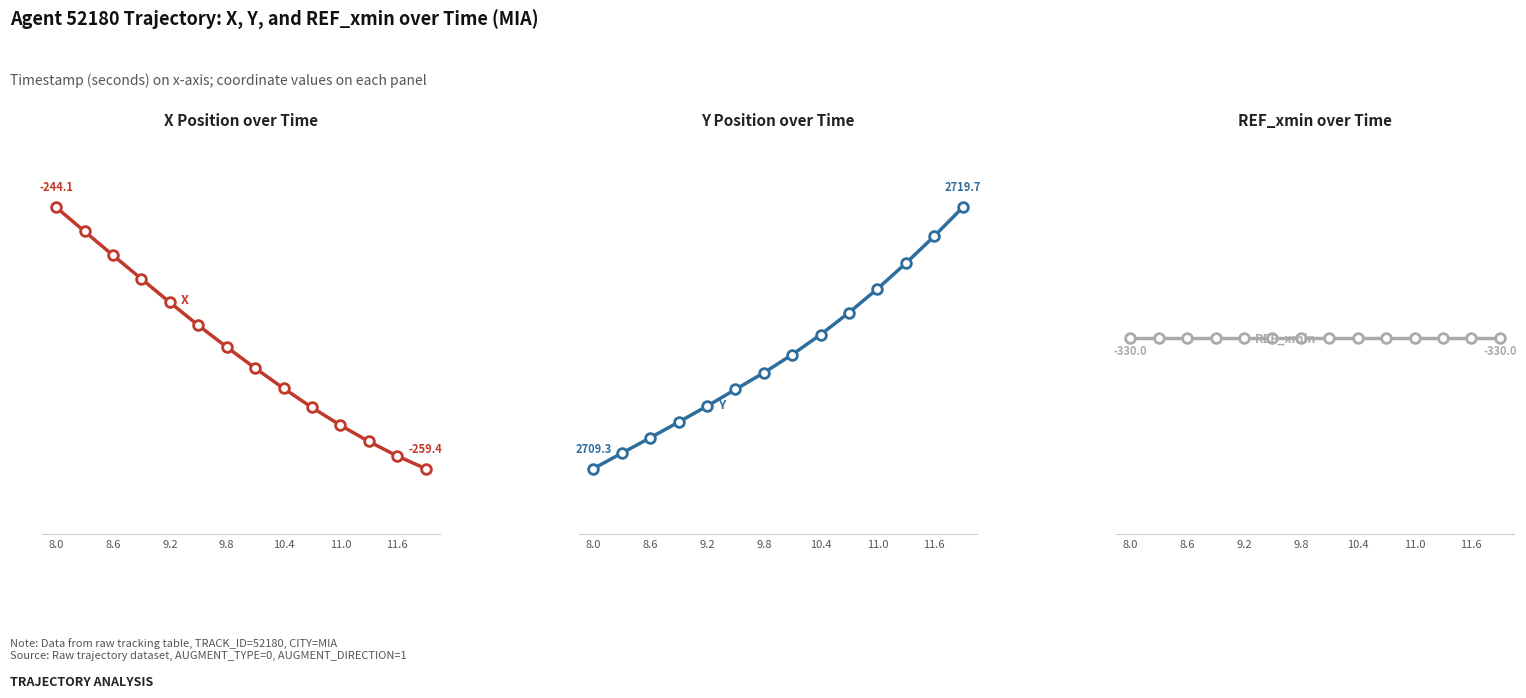

How many values in the Y series exceed 2713?

8